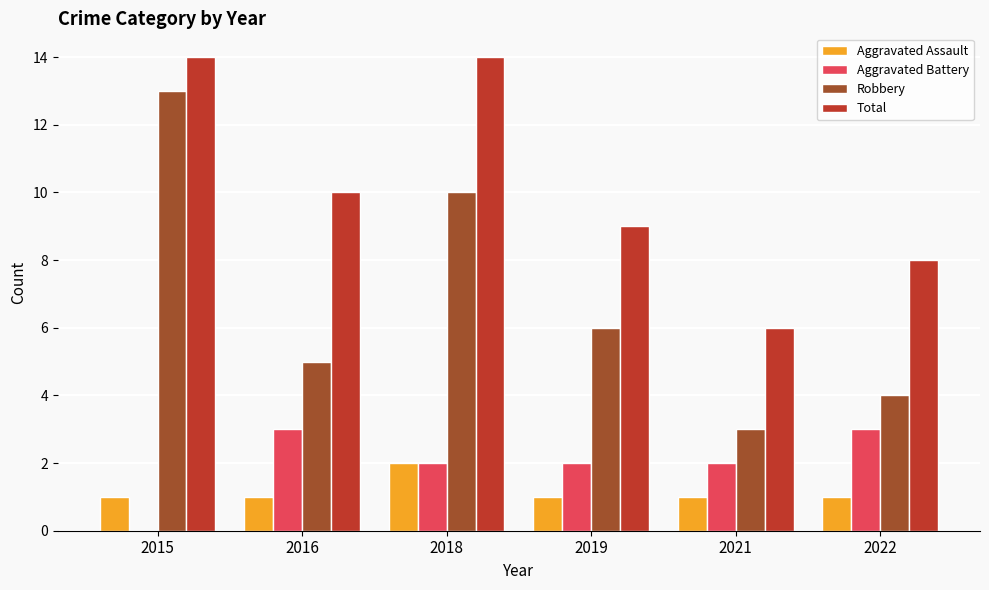

What is the spread (max minus min) of values at 2015?

14